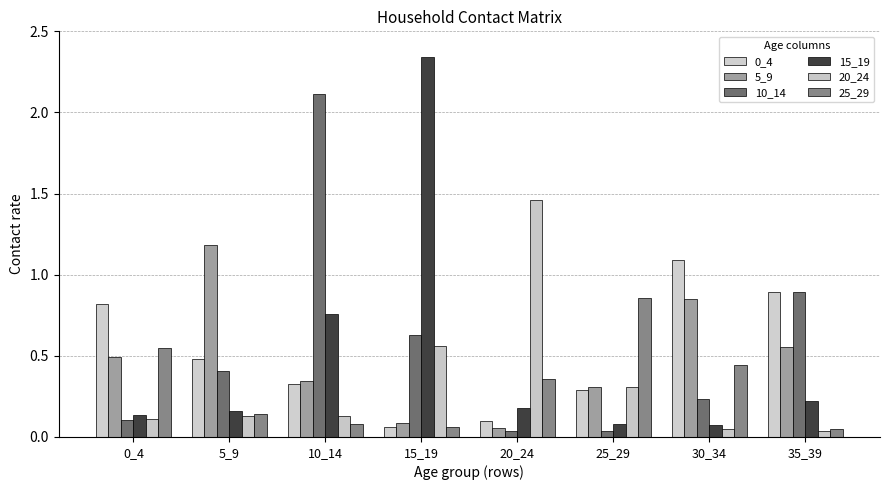

How many bars are there in each group?

6